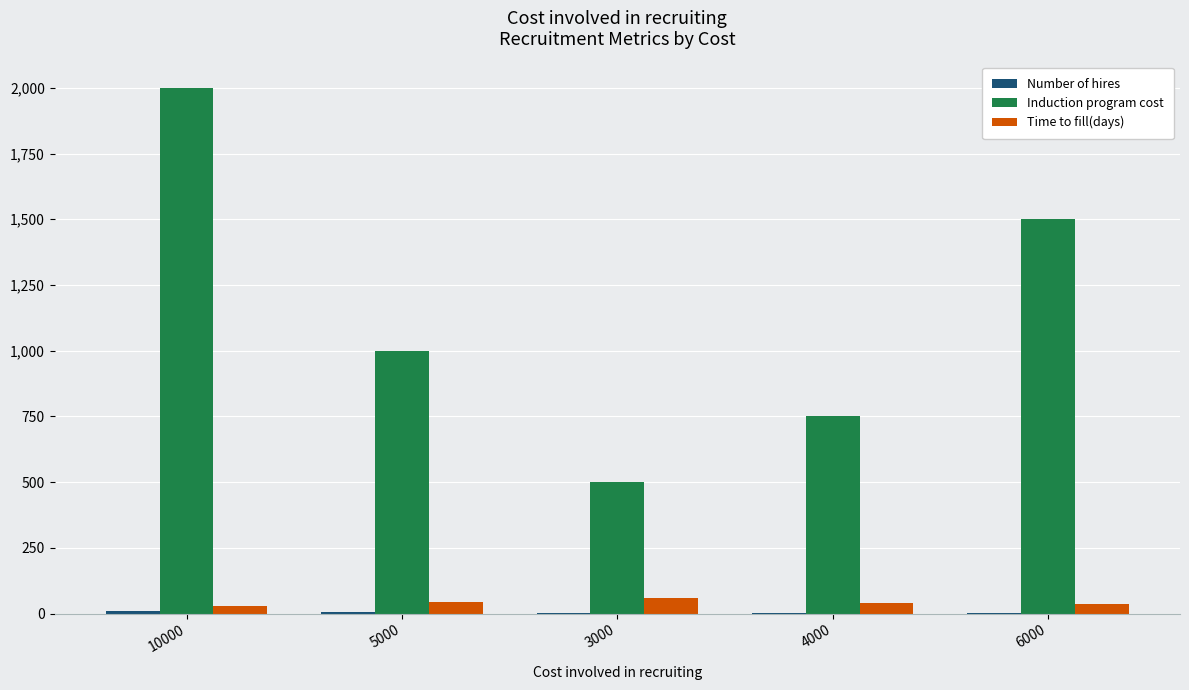

What is the maximum value for Time to fill(days)?

60